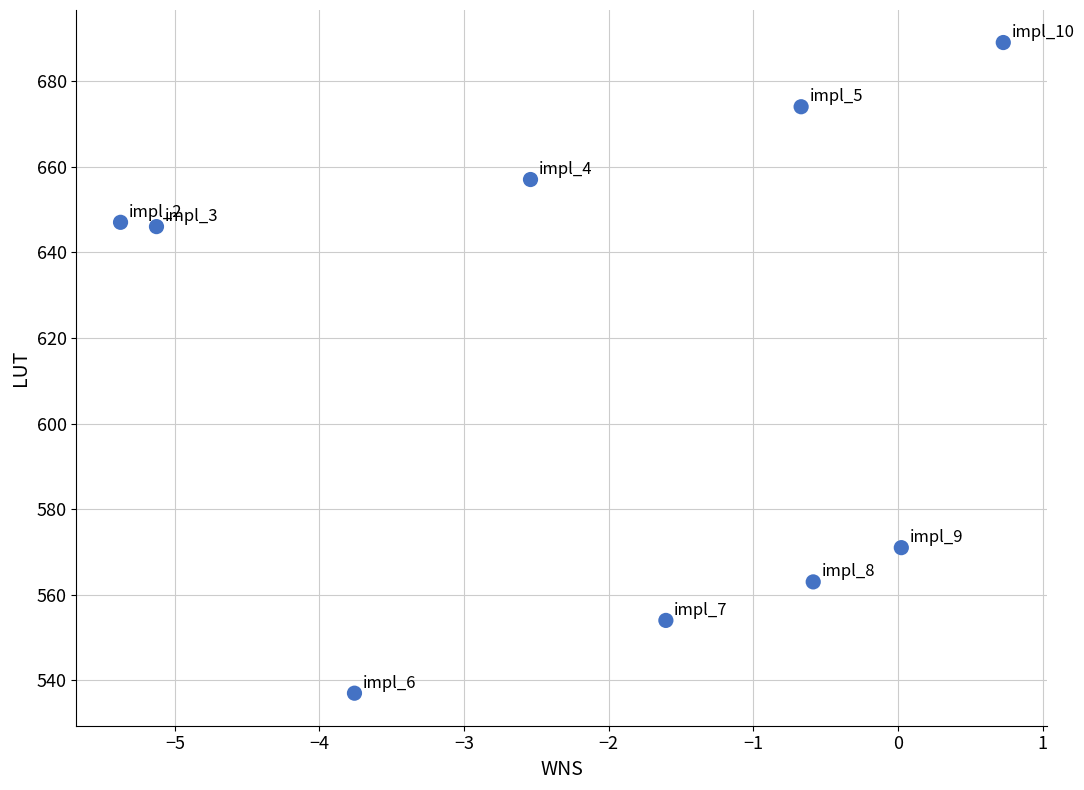

What is the average Y value?

615